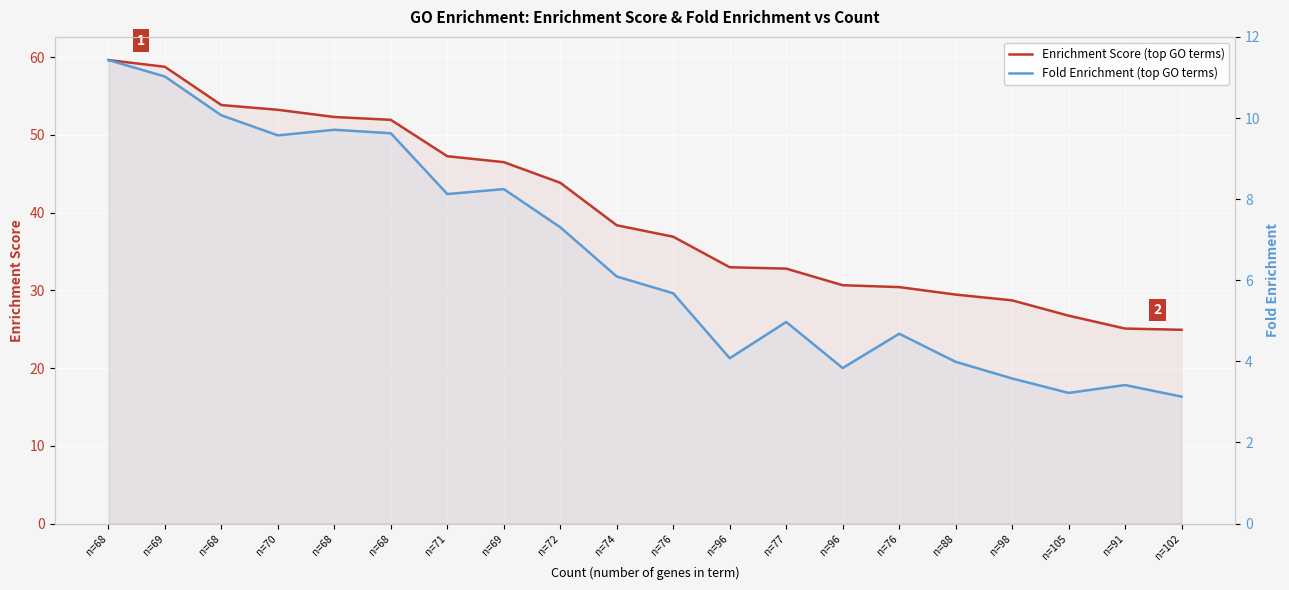

Between n=98 and n=68, which is larger?

n=68